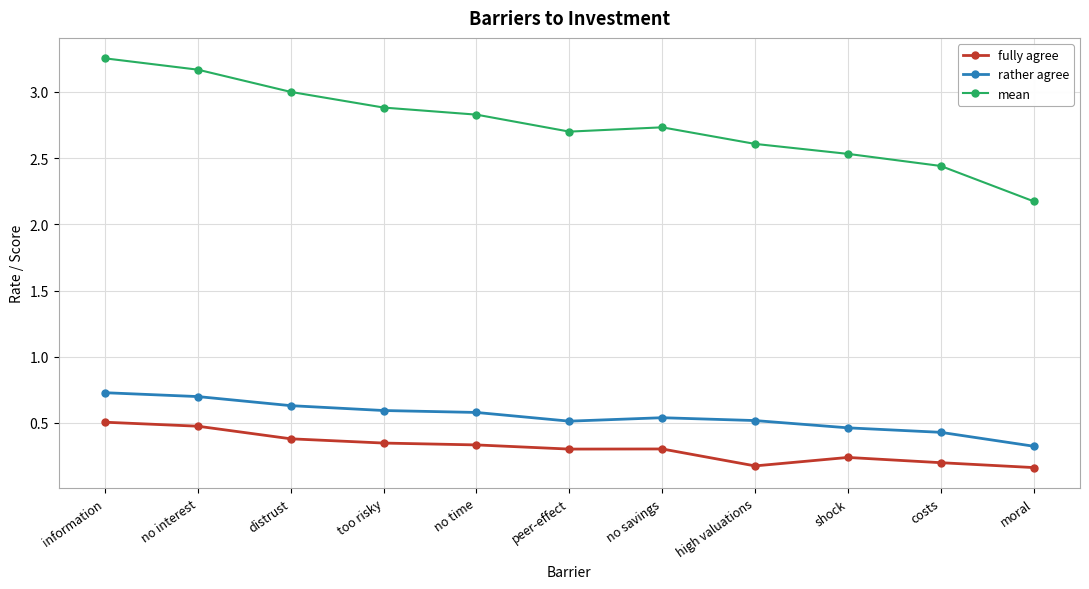

List the series in order of their peak value, highest first.

mean, rather agree, fully agree